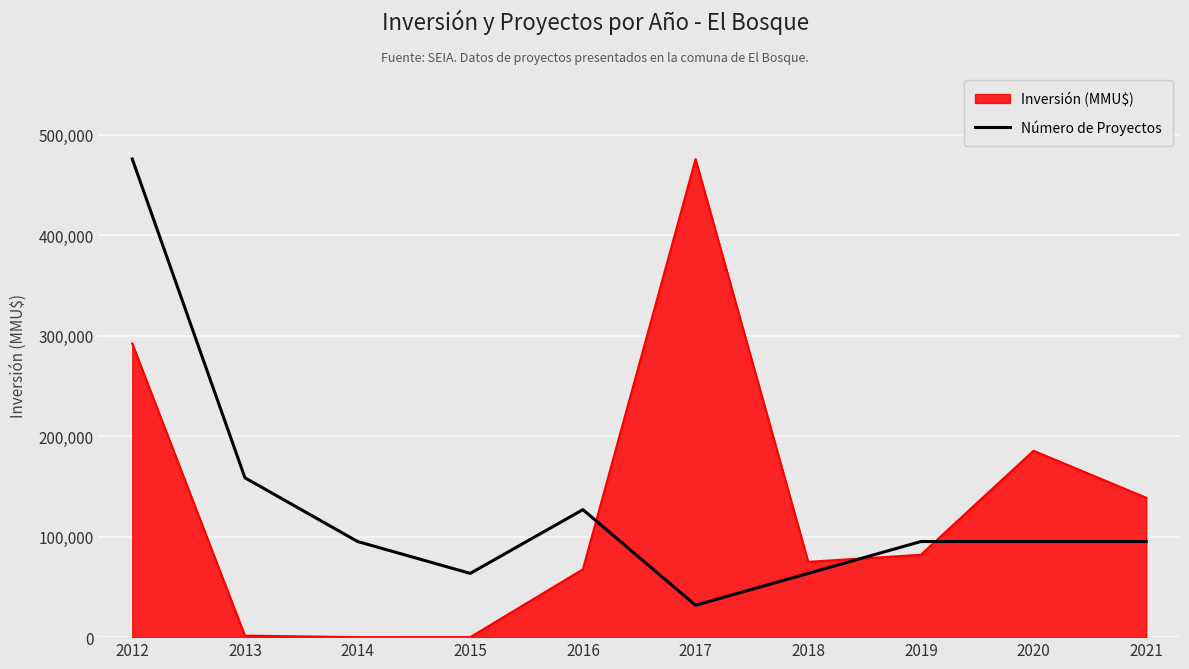

What is the difference between the maximum and minimum values in the Inversión (MMU$) series?

476000.0